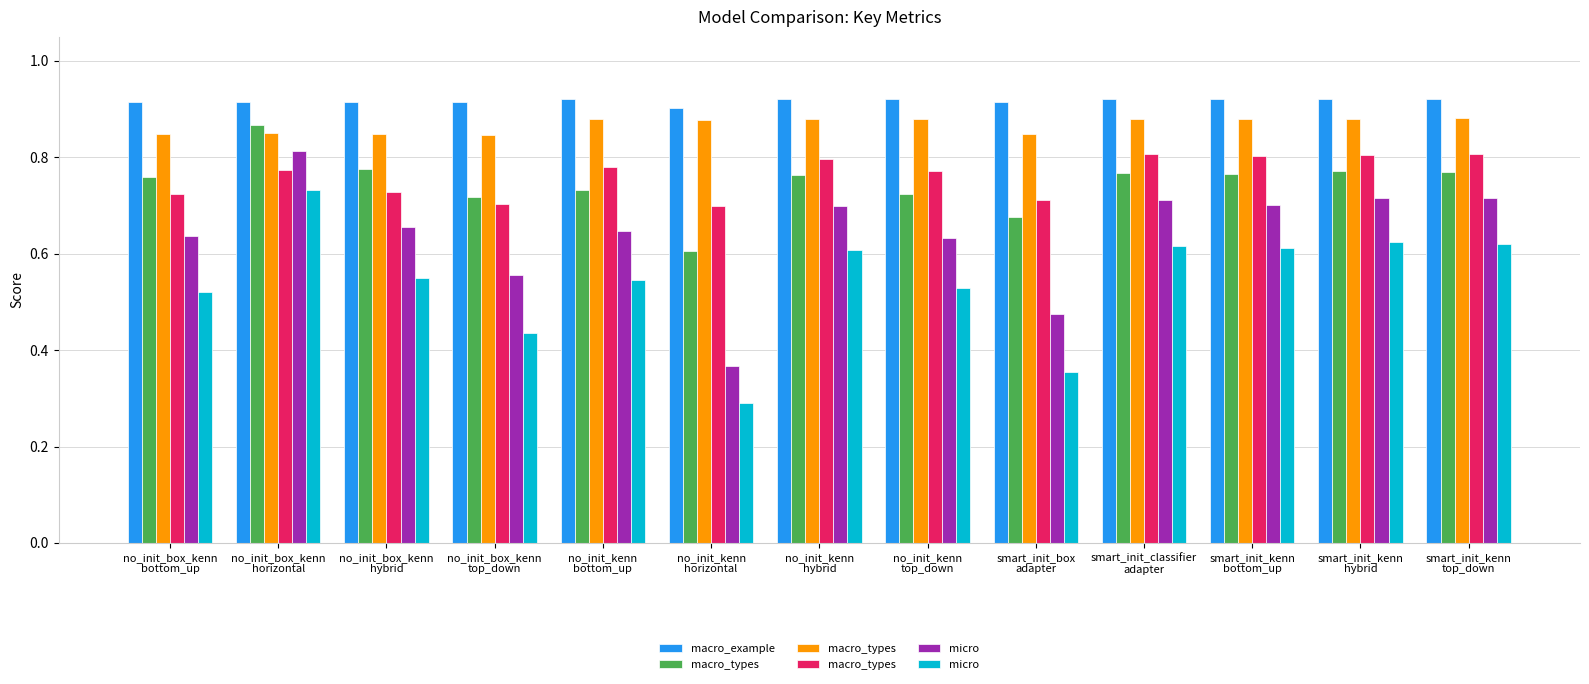

At how many categories does at least one series exceed 0?

13